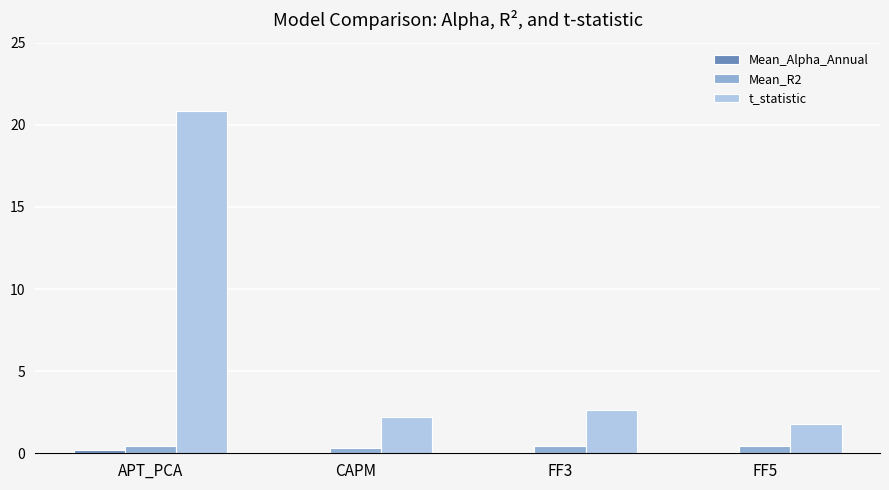

At which category is the sum across all series the highest?

APT_PCA